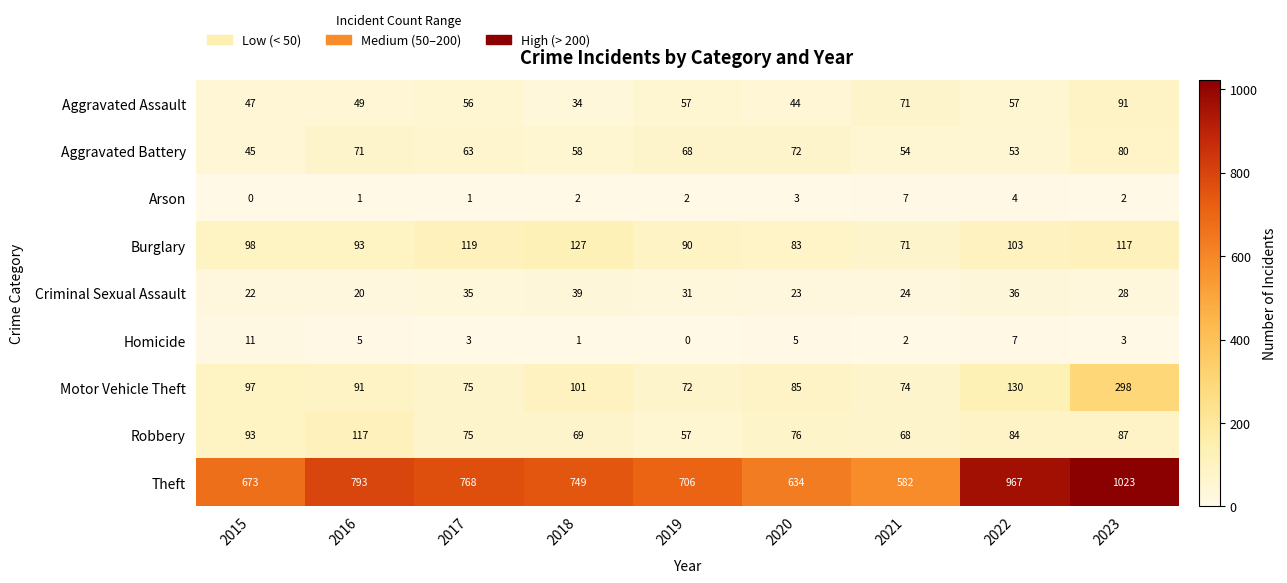

What is the total value across all series at 2022?

1441